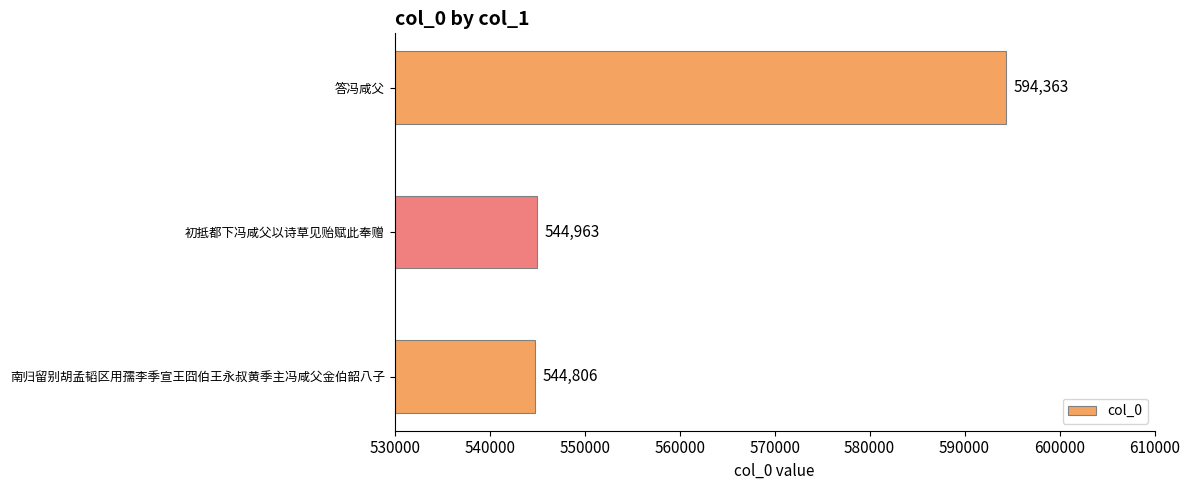

Does the chart contain stacked bars?

No